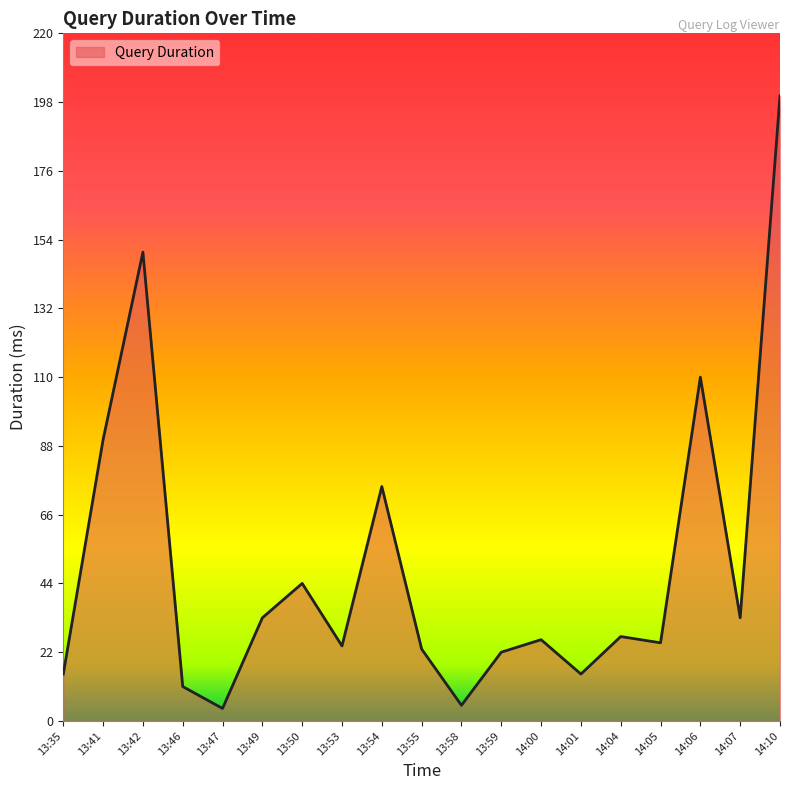

Is it true that the value at 13:55 is 15?

False